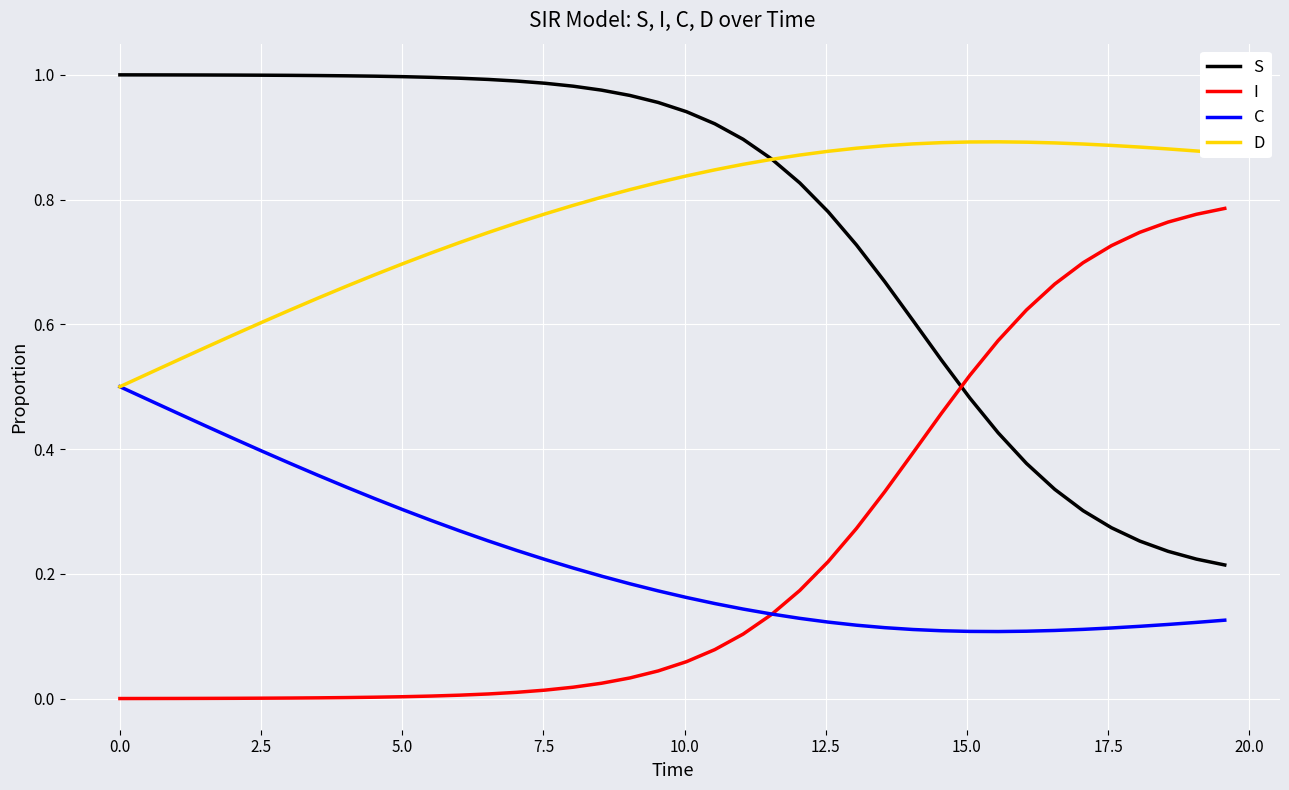

Which series has the largest total across all categories?

D